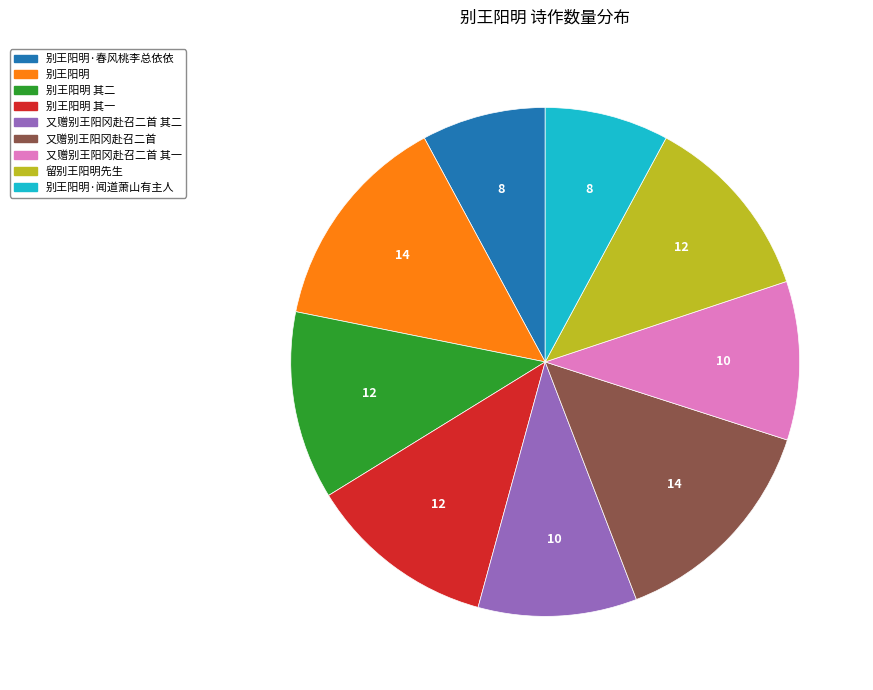

How many slices are in this pie chart?

9